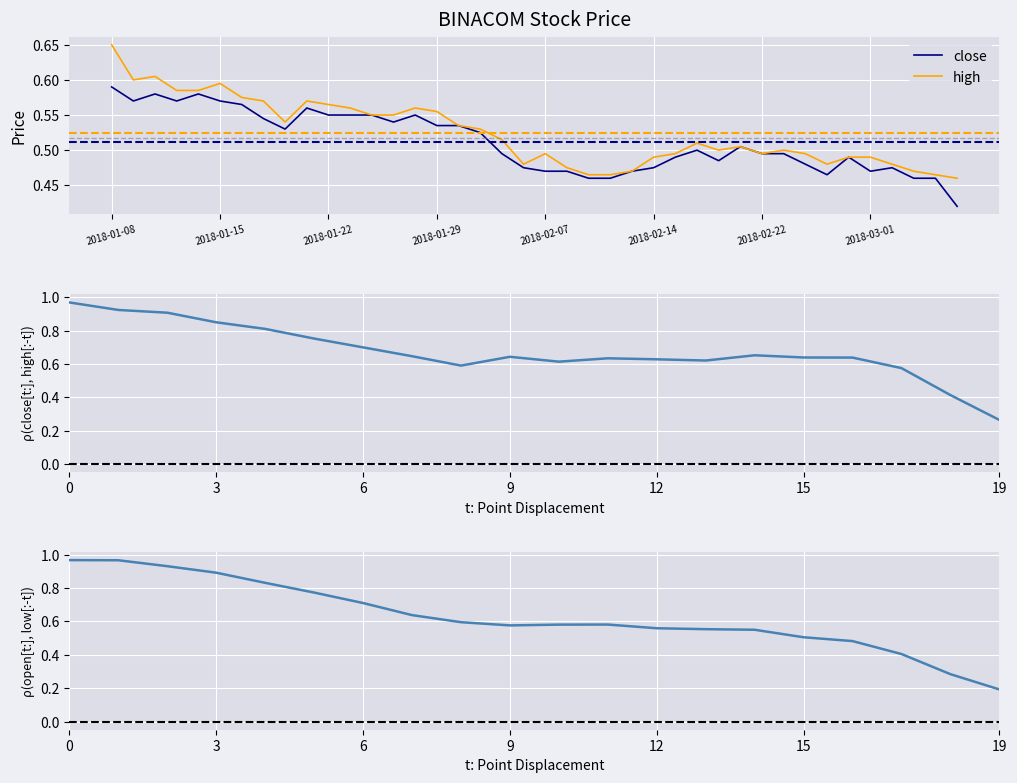

Is the value of high at 8 greater than the value of close at 29?

Yes